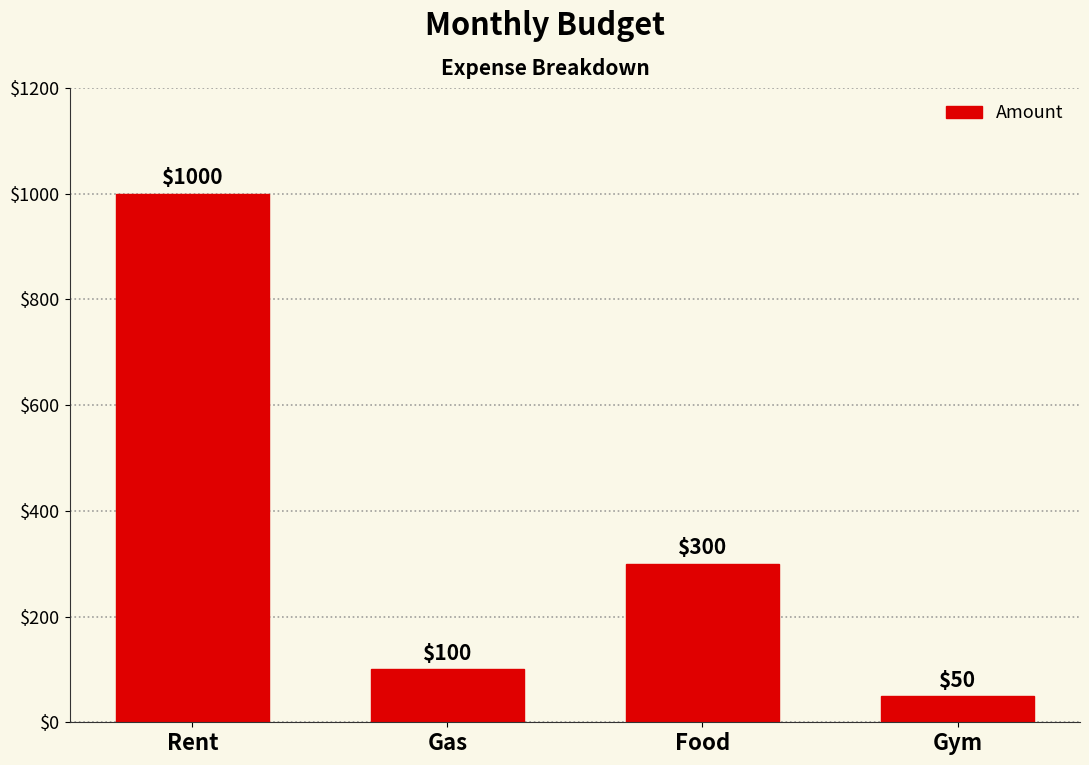

What is the change in value from Gas to Gym?

-50